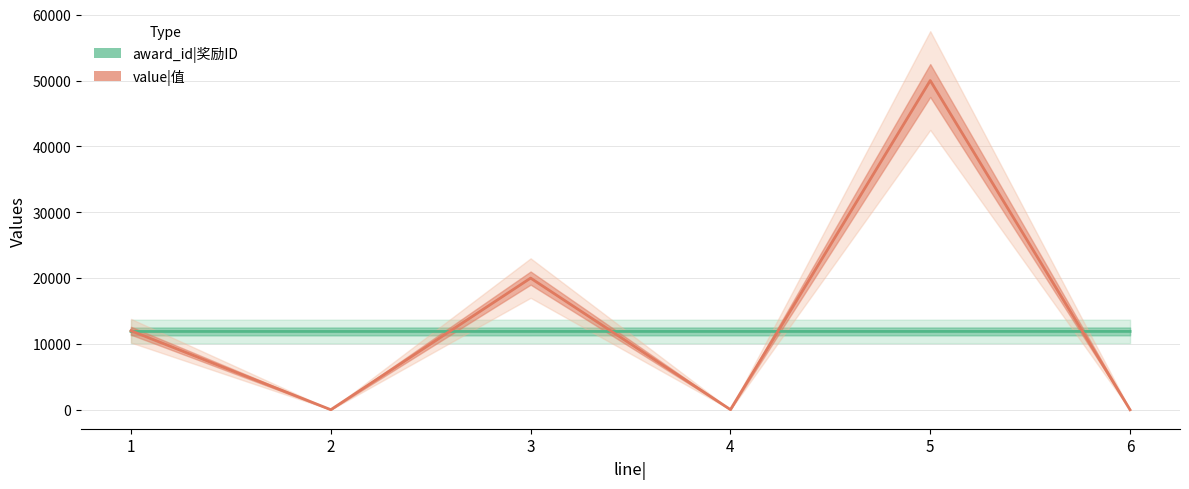

Which series has the widest spread of values?

value|值